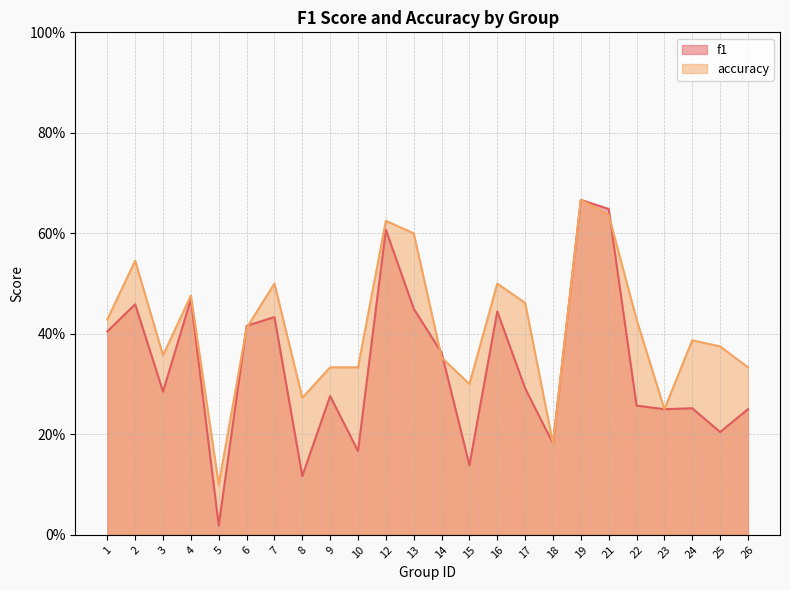

True or false: accuracy has more than 1 points higher than both neighbors.

True